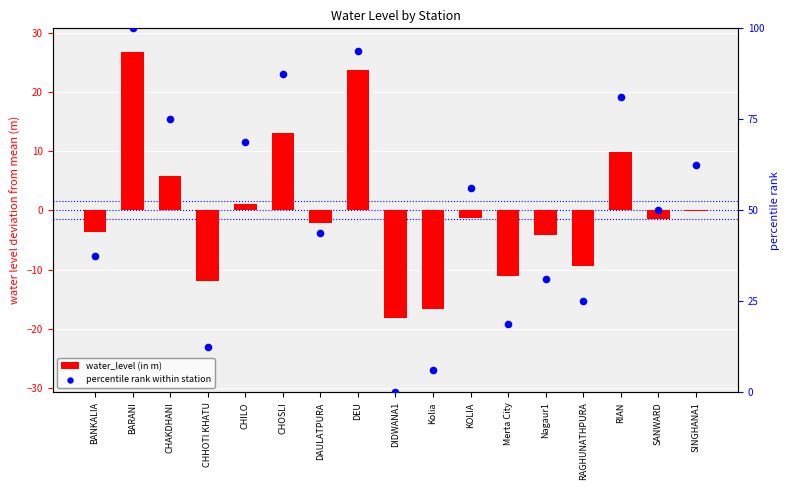

What are all the series names shown in the legend?

water_level (in m), percentile rank within station